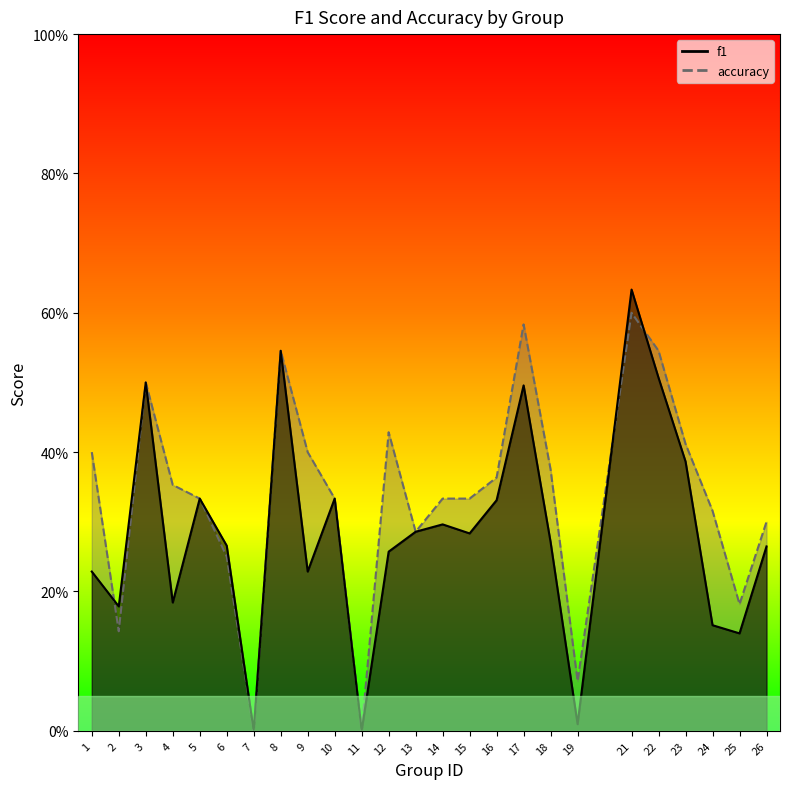

True or false: accuracy and f1 intersect in this chart.

True